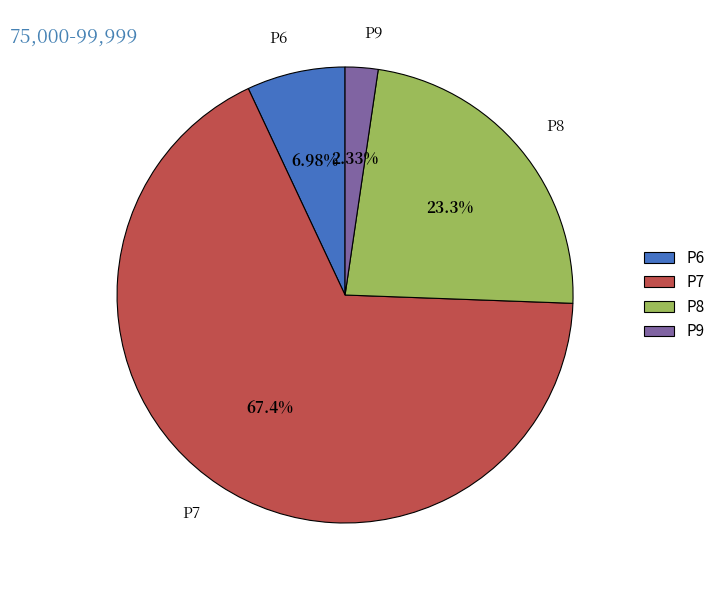

Combined, do P7 and P8 account for over 50%?

Yes